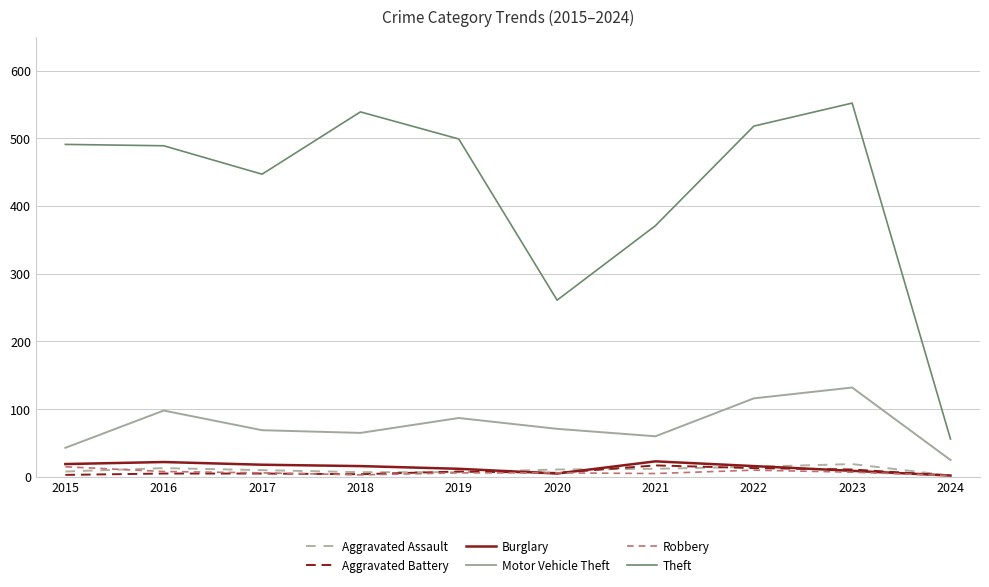

How many series are shown in this chart?

6